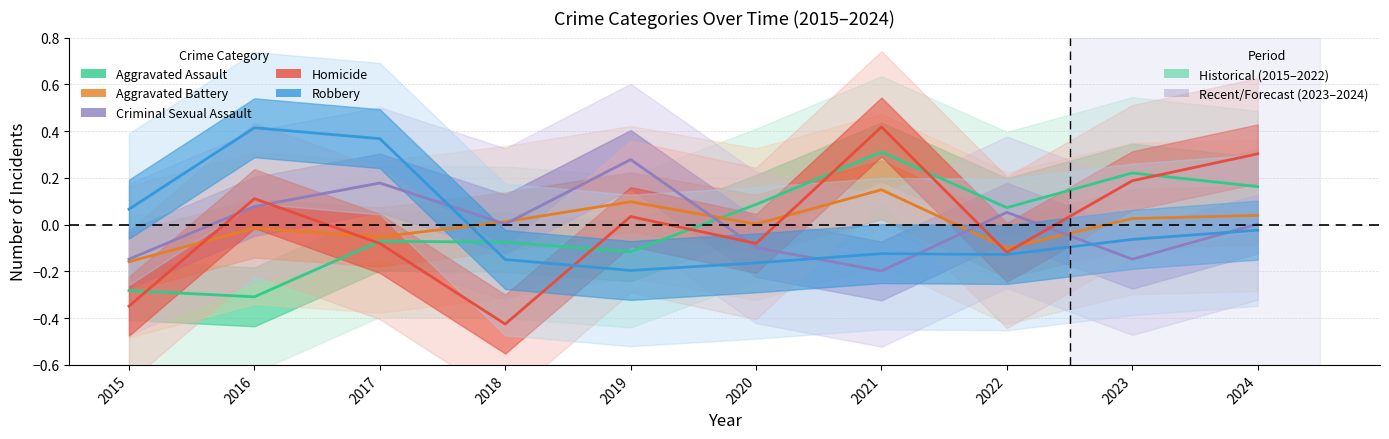

Reading left to right, list all the values displayed in this chart.

Aggravated Assault: 2015=-0.3	2016=-0.3	2017=-0.1	2018=-0.1	2019=-0.1	2020=0.1	2021=0.3	2022=0.1	2023=0.2	2024=0.2
Aggravated Battery: 2015=-0.2	2016=-0.0	2017=-0.1	2018=0.0	2019=0.1	2020=0.0	2021=0.1	2022=-0.1	2023=0.0	2024=0.0
Criminal Sexual Assault: 2015=-0.1	2016=0.1	2017=0.2	2018=0.0	2019=0.3	2020=-0.1	2021=-0.2	2022=0.1	2023=-0.1	2024=0.0
Homicide: 2015=-0.3	2016=0.1	2017=-0.1	2018=-0.4	2019=0.0	2020=-0.1	2021=0.4	2022=-0.1	2023=0.2	2024=0.3
Robbery: 2015=0.1	2016=0.4	2017=0.4	2018=-0.1	2019=-0.2	2020=-0.2	2021=-0.1	2022=-0.1	2023=-0.1	2024=-0.0